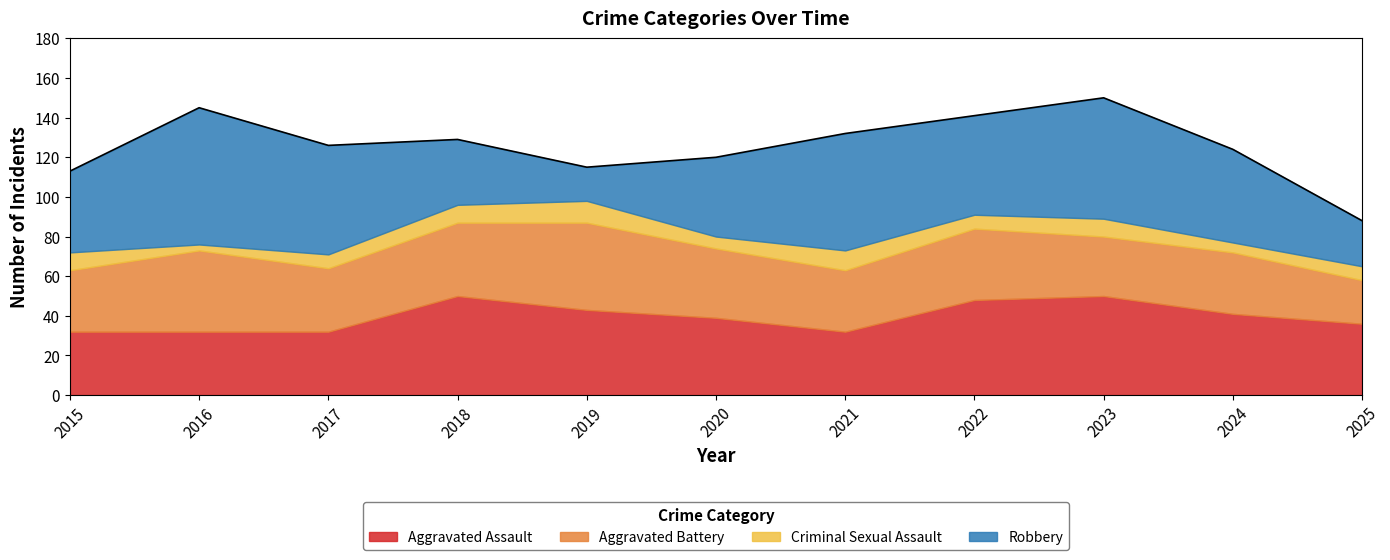

What is the spread (max minus min) of values at 2021?

49